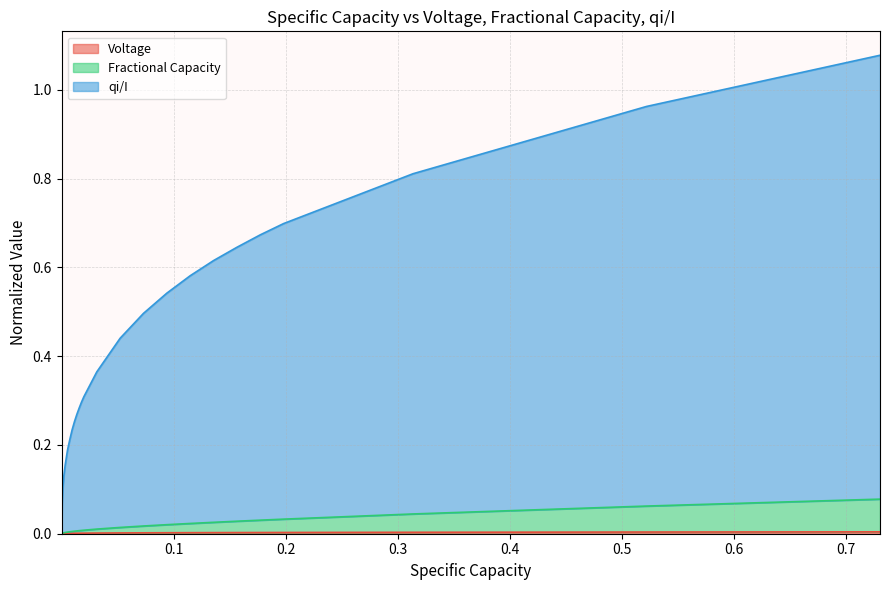

What is the highest value of the qi/I series?

1.1